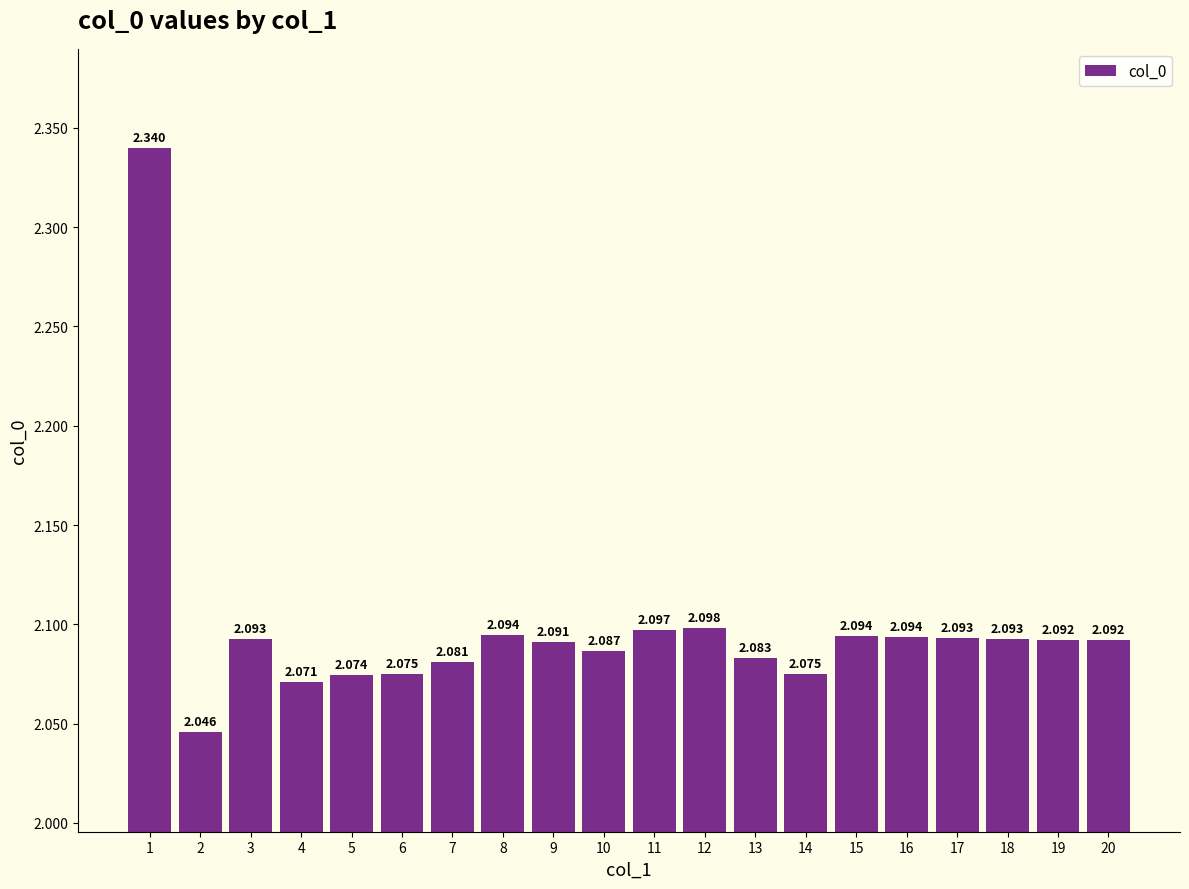

How many distinct data groups are displayed?

1